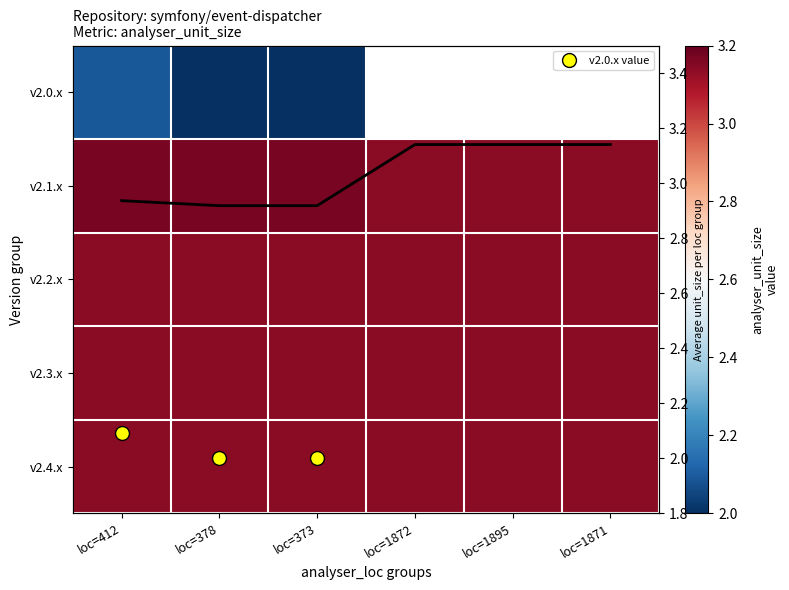

Read the Column mean value at loc=1872.

3.1